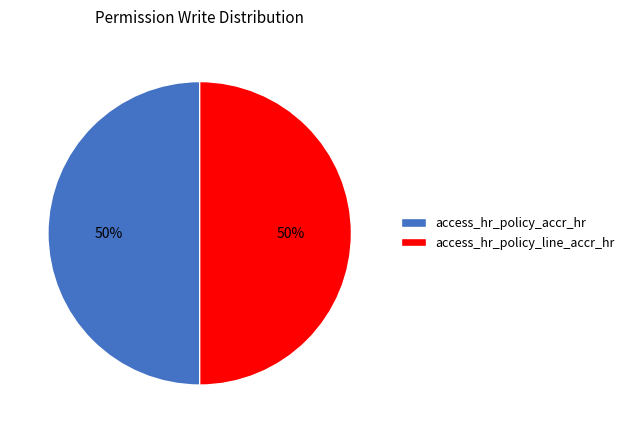

The access_hr_policy_accr_hr slice represents 44% of the pie. True or false?

False